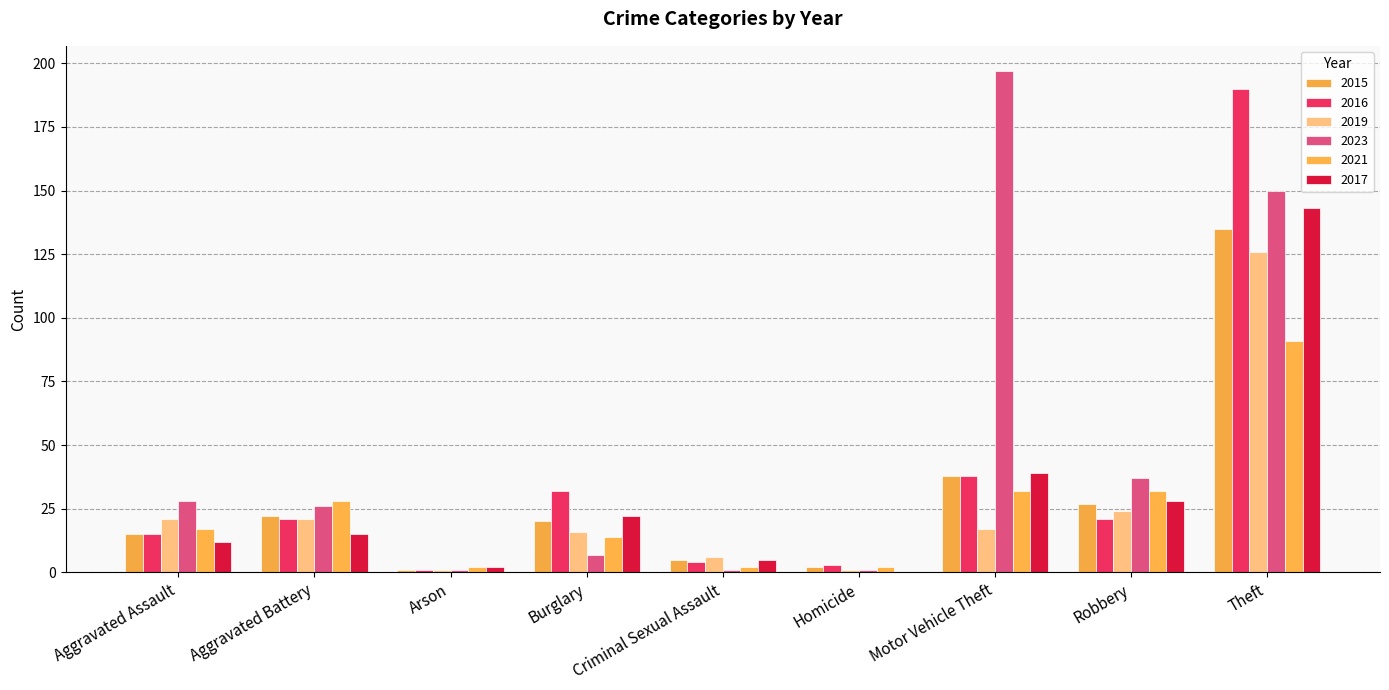

Which series has the largest total across all categories?

2023